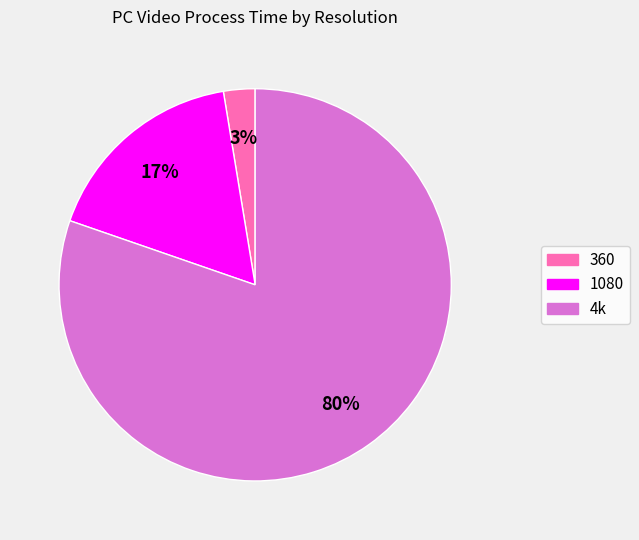

Is the sum of 1080 and 360 greater than half?

No